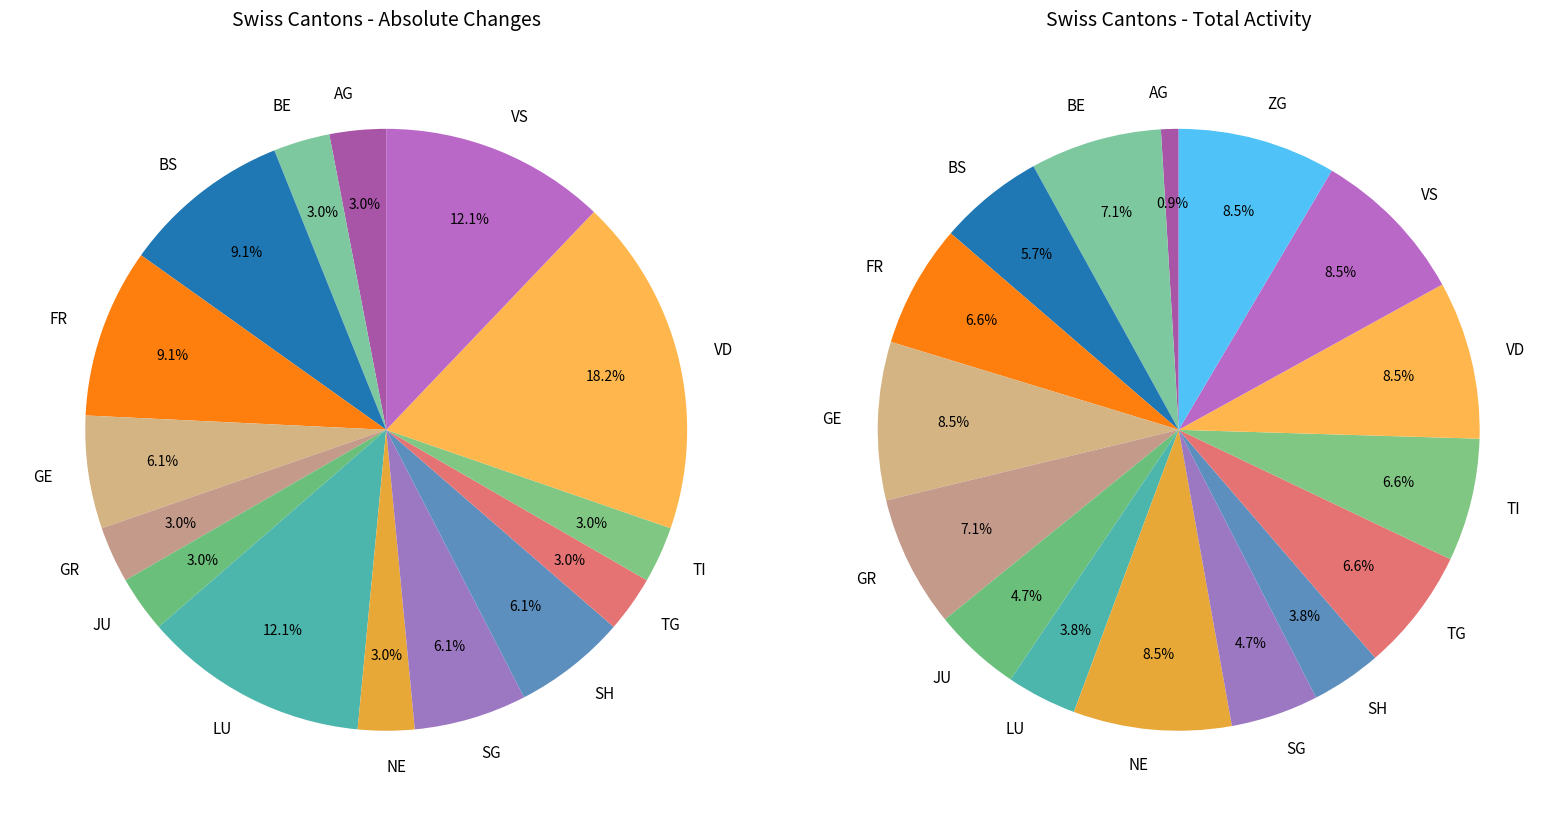

Does any single category account for the majority?

No